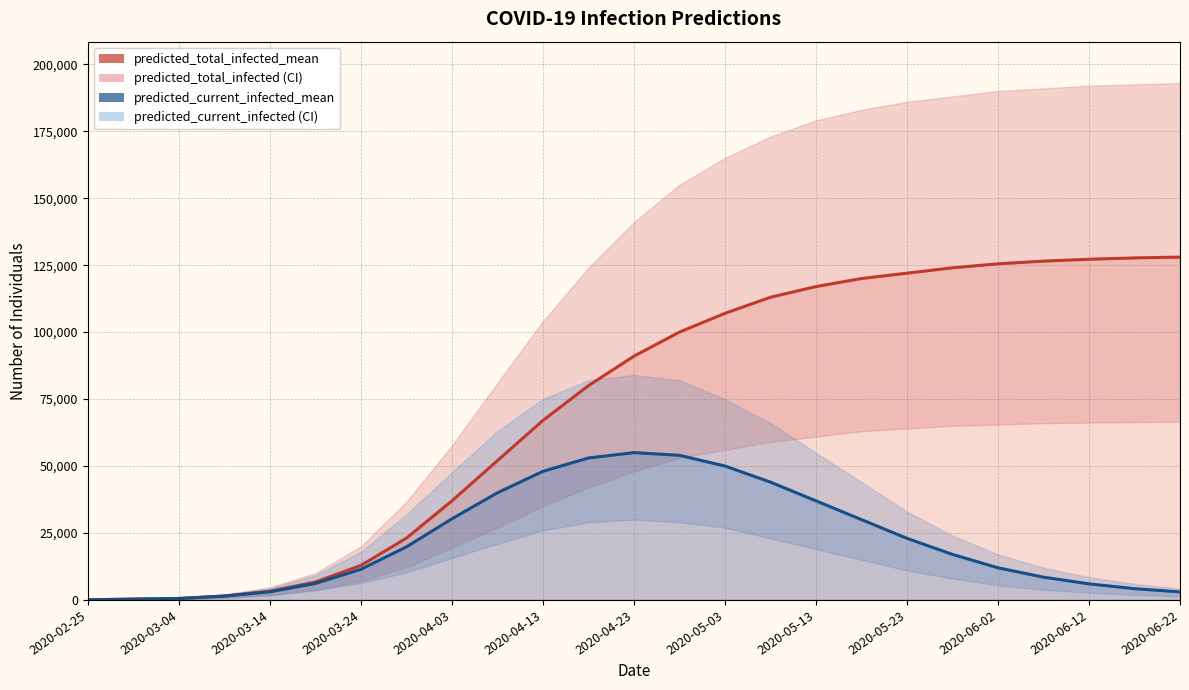

Between 2020-03-04 and 2020-06-22, which series saw the biggest shift?

predicted_total_infected_mean